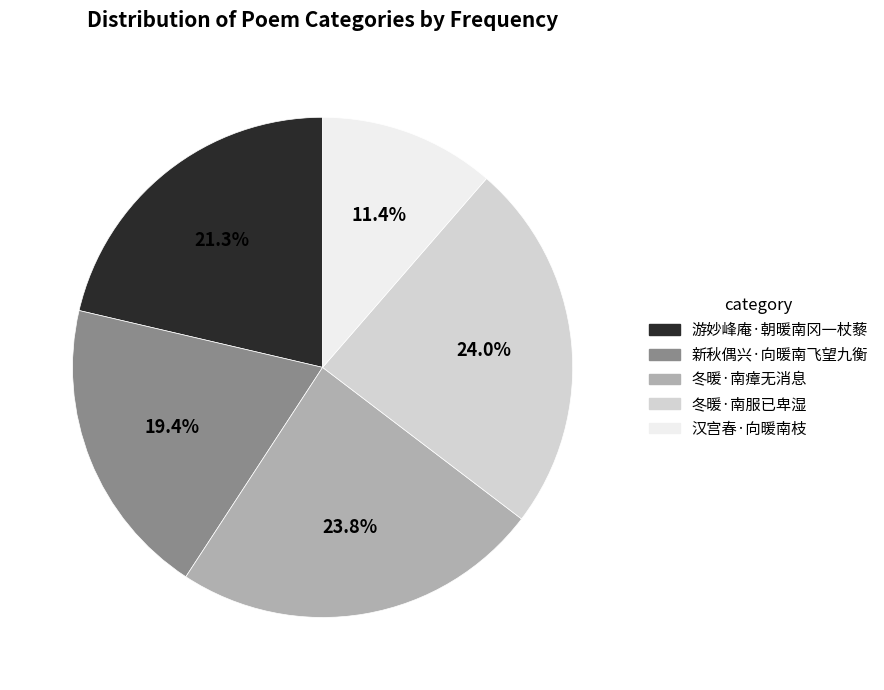

To the nearest percent, what is the difference between the 游妙峰庵·朝暖南冈一杖藜 and 新秋偶兴·向暖南飞望九衡 slice percentages?

2%